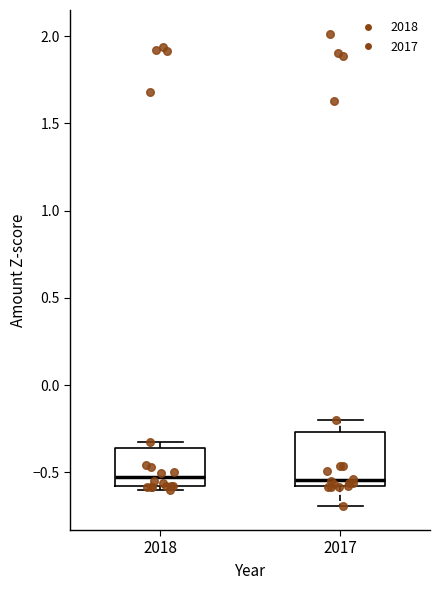

Where does the median line of the box at x = 2018 sit on the y-axis? The values are not printed on the chart, so give them approximately, as read against the axis.

-0.55